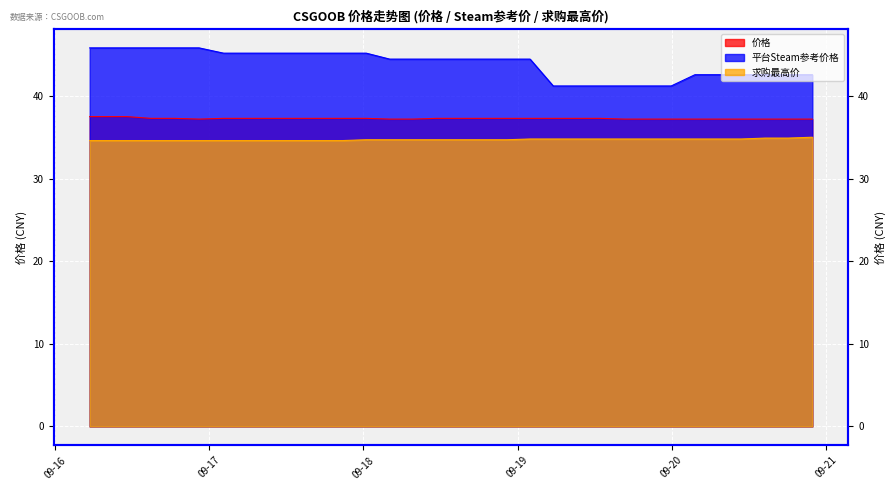

How many lines are shown in the chart?

3